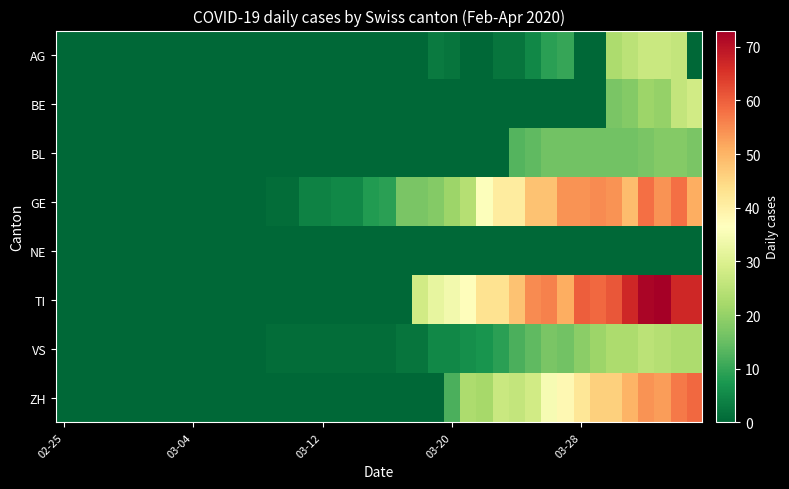

Which series has the largest range (max minus min)?

TI